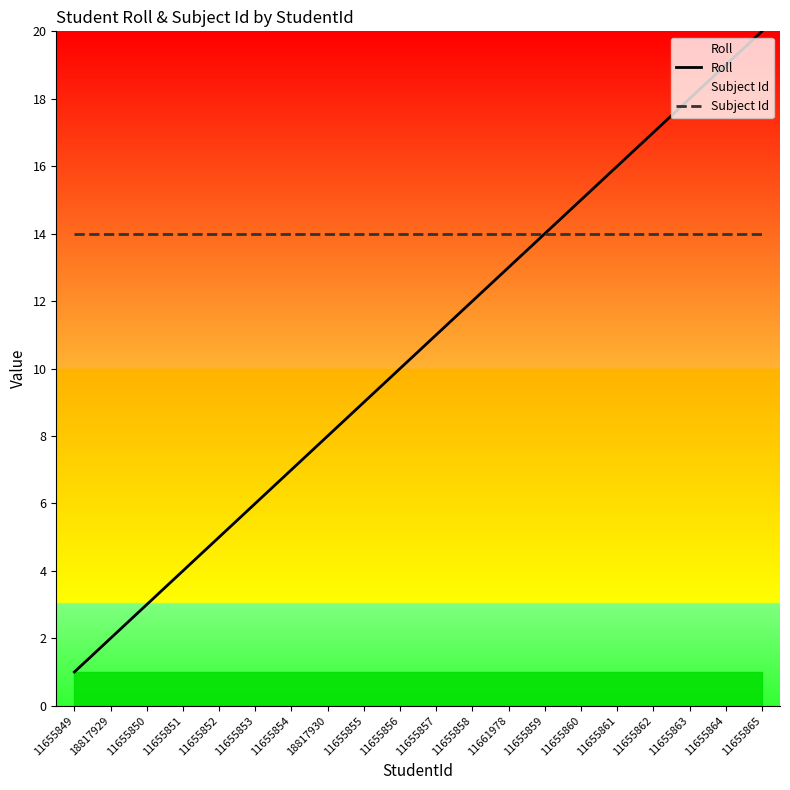

Which series changed the most between 11655864 and 11655865?

Roll